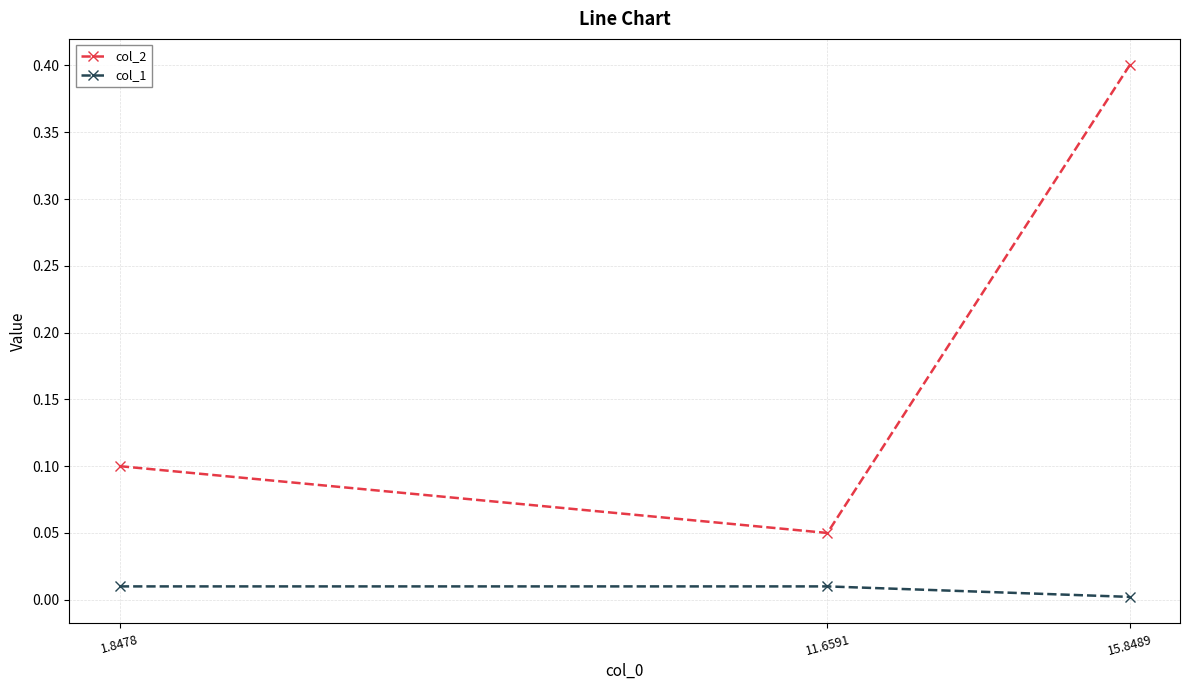

At which category is the sum across all series the highest?

15.8489